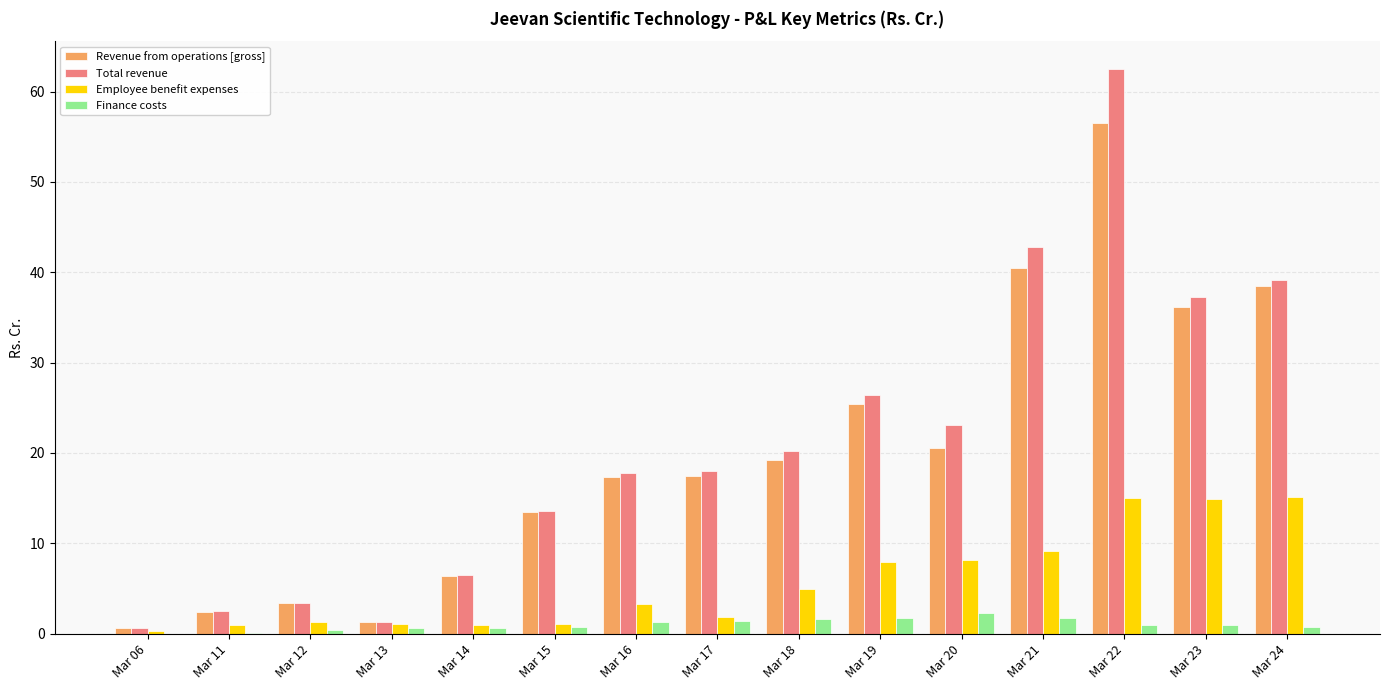

Does the chart contain stacked bars?

No